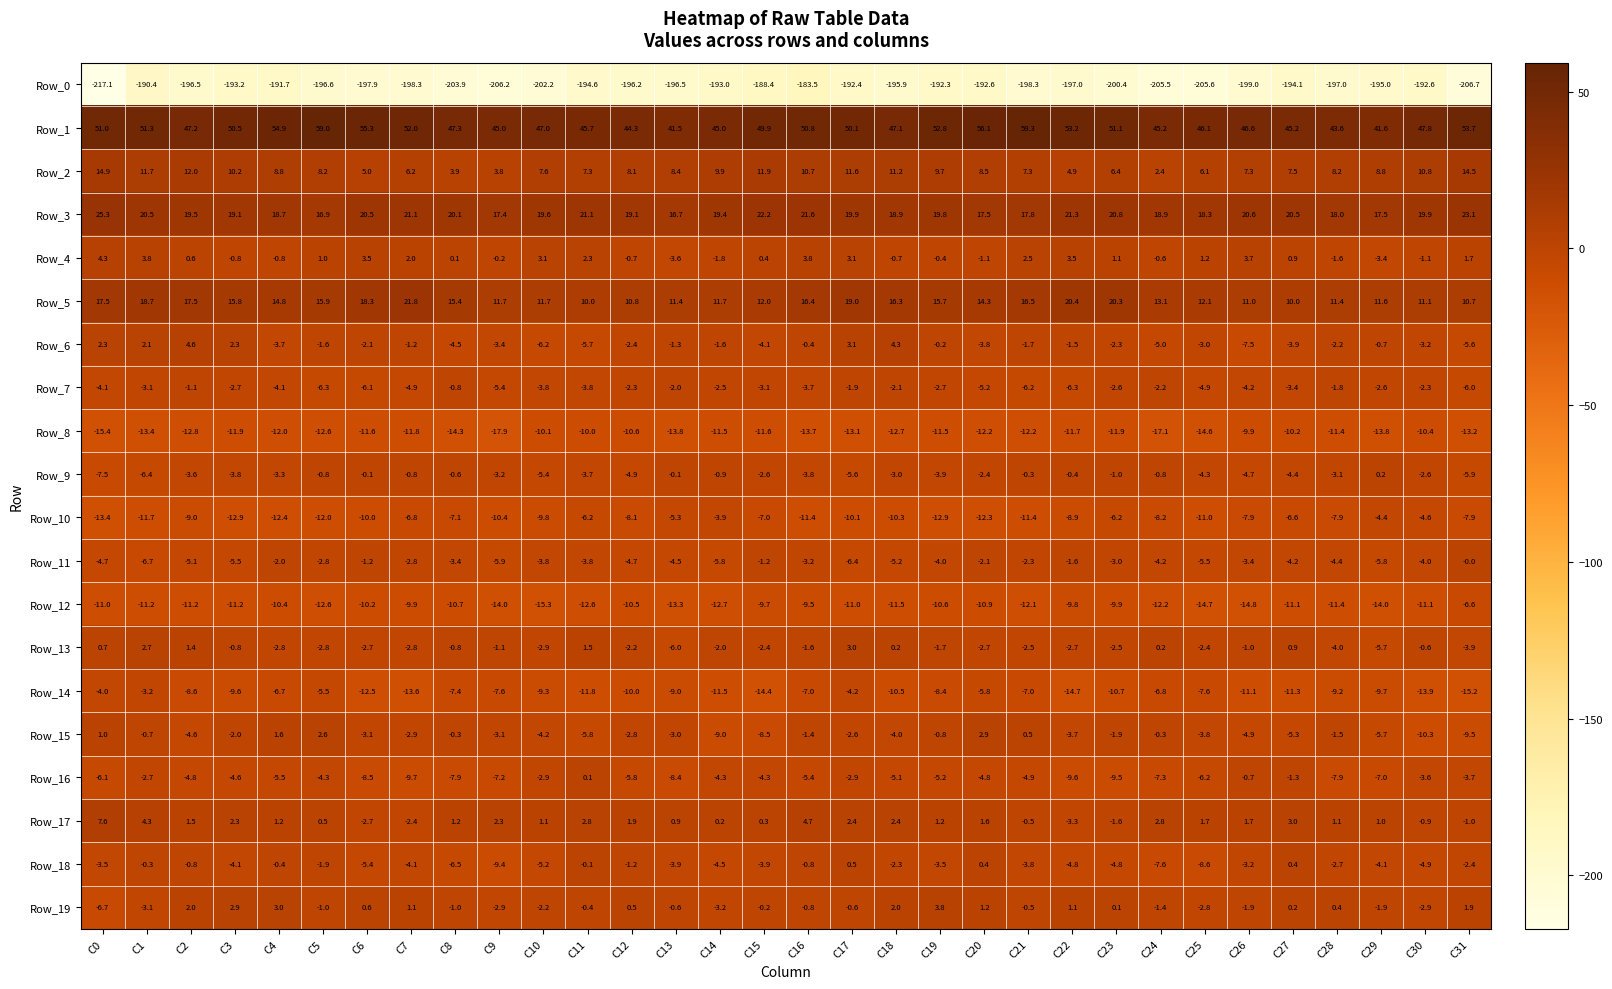

What is the sum of the Row_13 values at C7 and C10?

-5.7